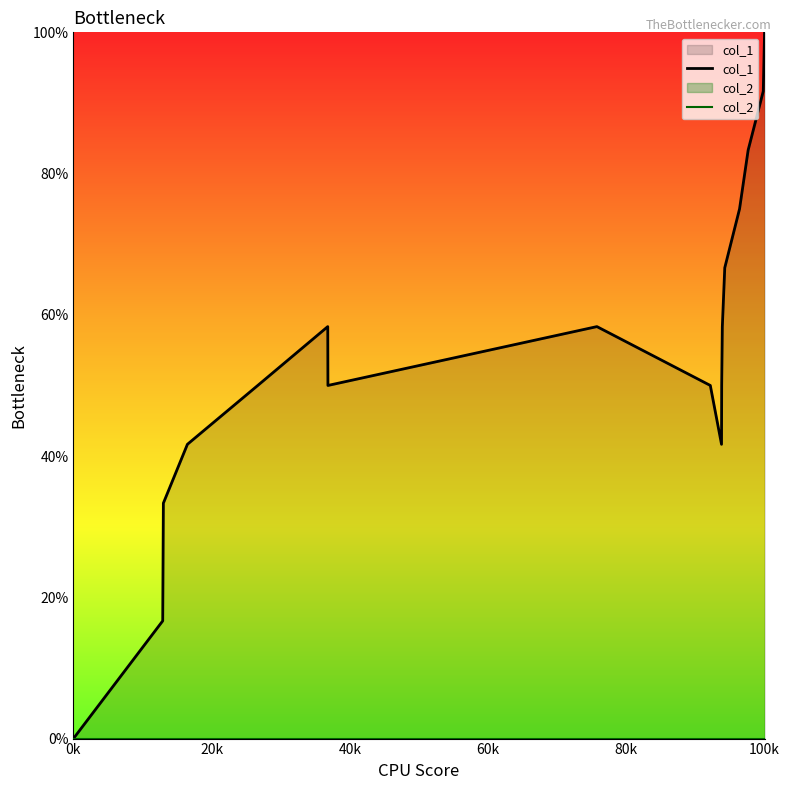

Which series has the largest total across all categories?

col_1